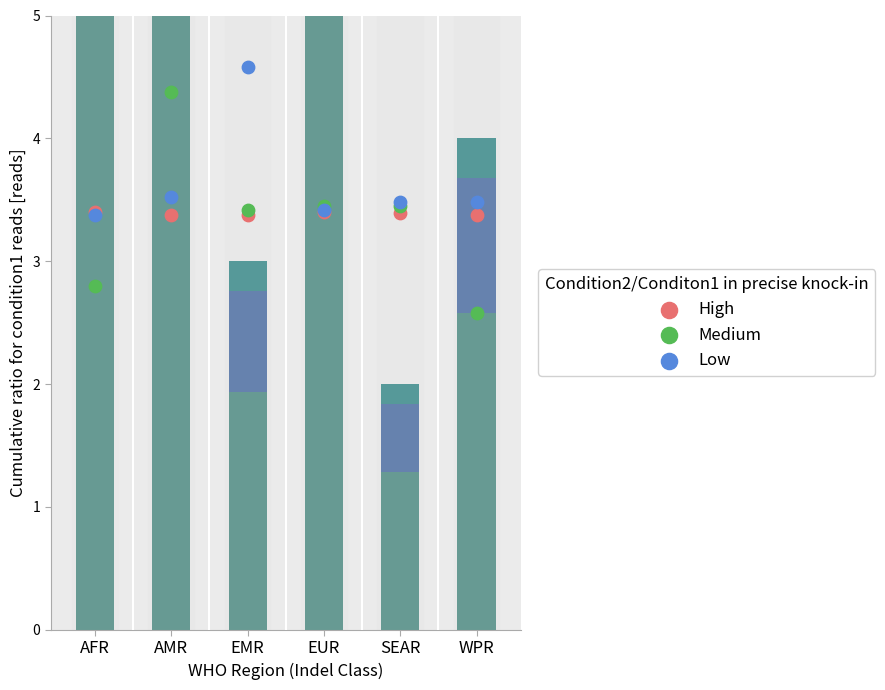

At which category is the sum across all series the highest?

EMR